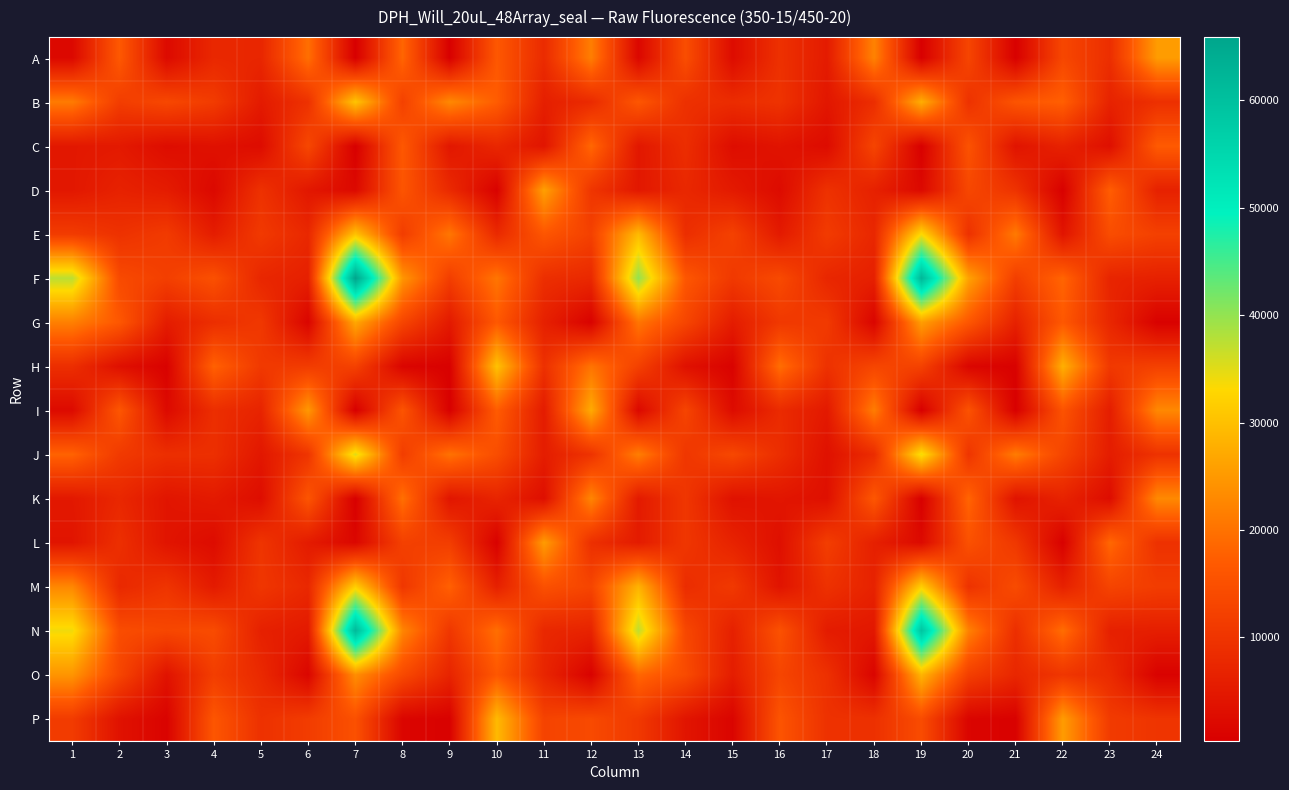

Which has a higher value, 4 or 22?

22